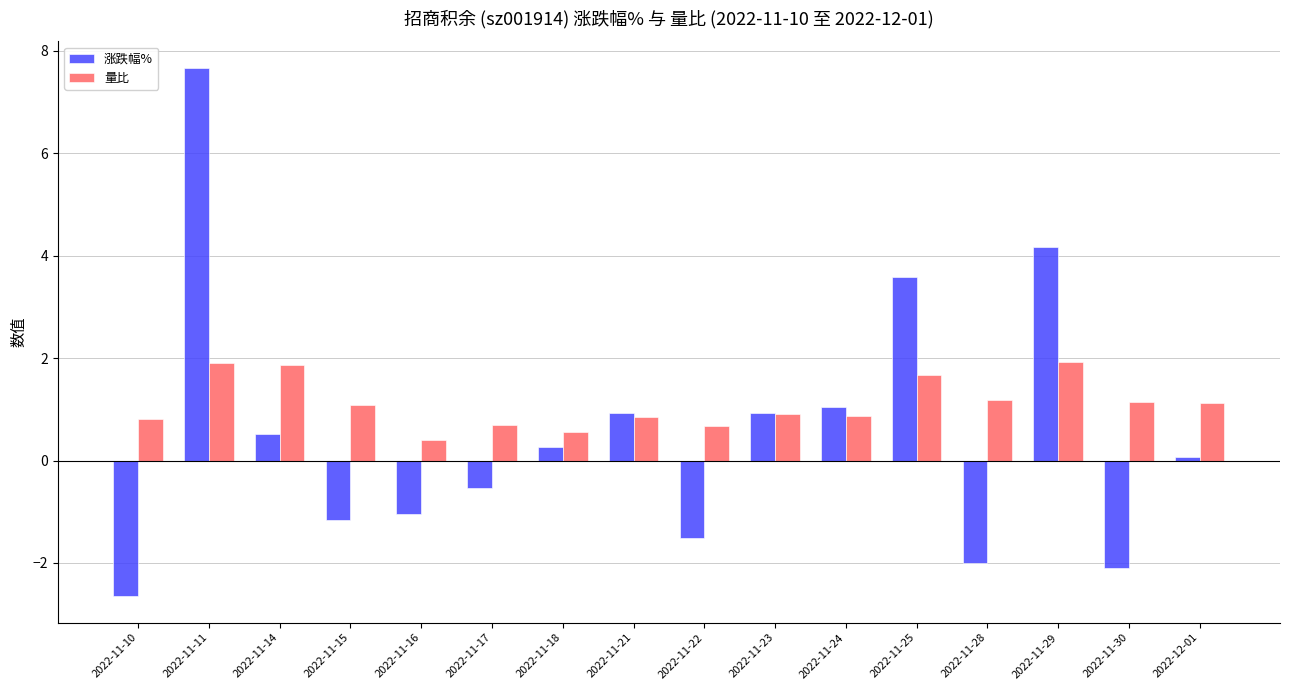

Is the value of 涨跌幅% at 2022-11-18 greater than the value of 量比 at 2022-12-01?

No